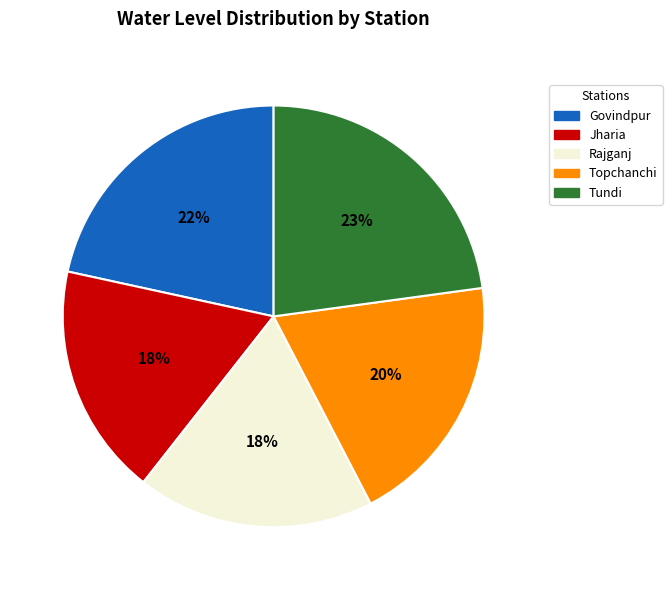

To the nearest percent, what is the difference between the Topchanchi and Tundi slice percentages?

3%